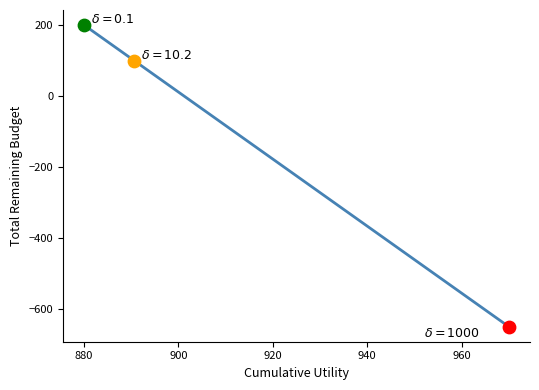

What is the smallest value displayed?

-650.0